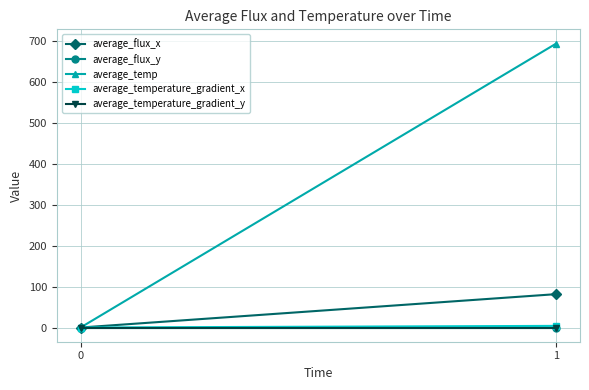

Is it true that average_temperature_gradient_x equals 4.0 at 1?

True